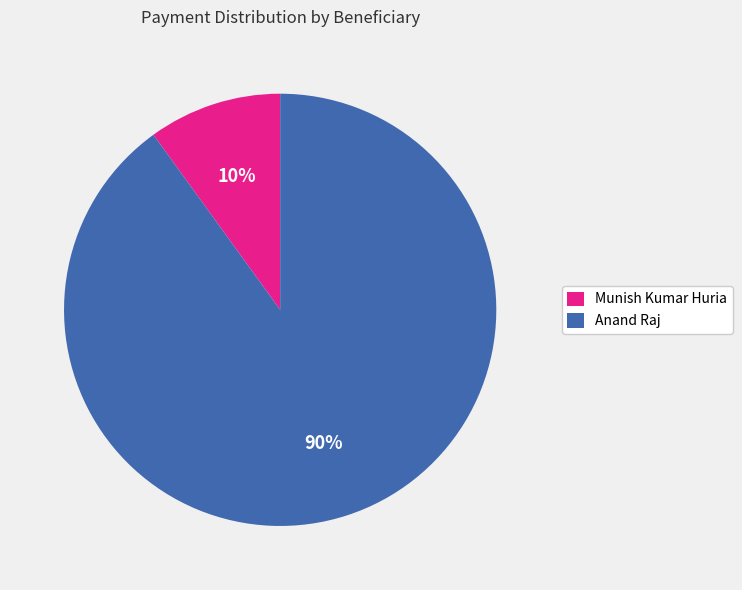

How many segments does this pie chart have?

2